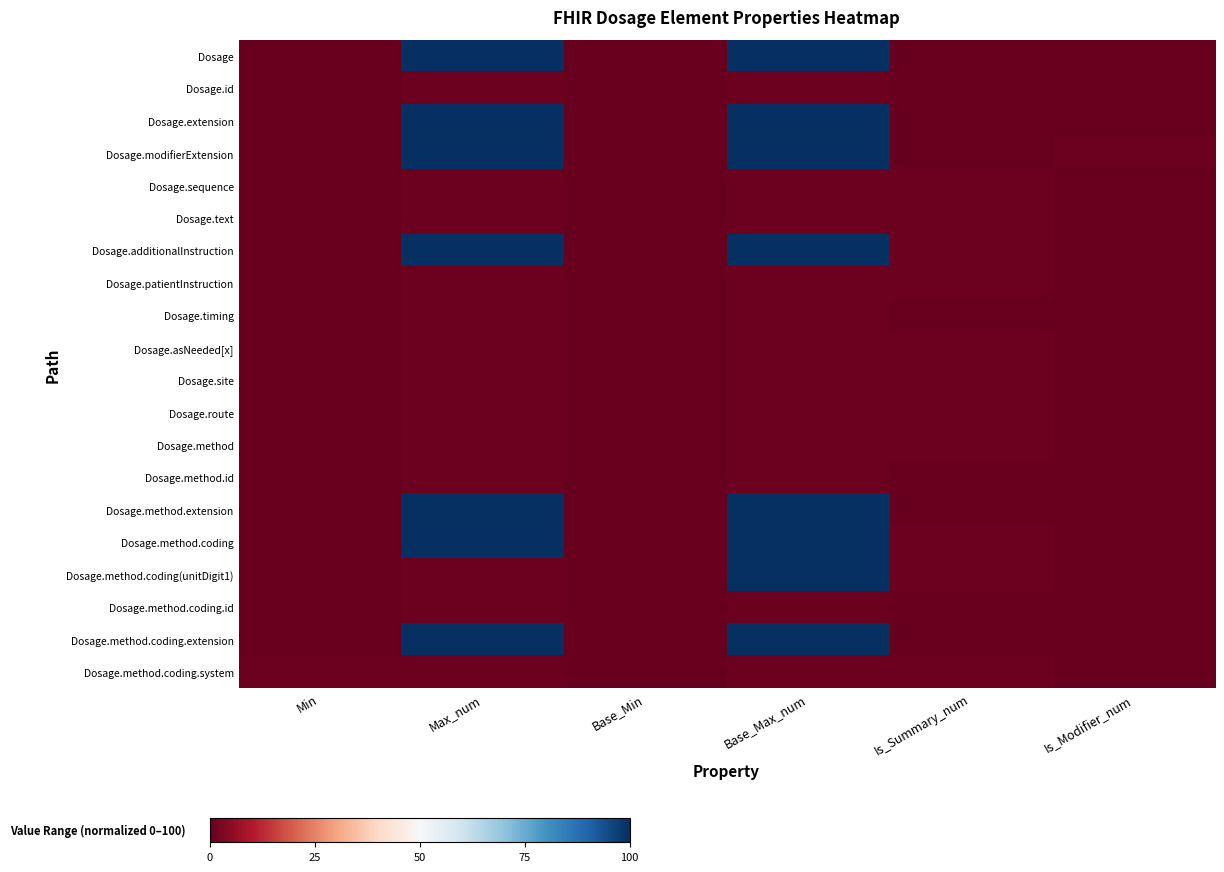

Reading left to right, what are all the values shown in this chart?

Dosage: Min=0.0	Max_num=100.0	Base_Min=0.0	Base_Max_num=100.0	Is_Summary_num=0.0	Is_Modifier_num=0.0
Dosage.id: Min=0.0	Max_num=1.0	Base_Min=0.0	Base_Max_num=1.0	Is_Summary_num=0.0	Is_Modifier_num=0.0
Dosage.extension: Min=0.0	Max_num=100.0	Base_Min=0.0	Base_Max_num=100.0	Is_Summary_num=0.0	Is_Modifier_num=0.0
Dosage.modifierExtension: Min=0.0	Max_num=100.0	Base_Min=0.0	Base_Max_num=100.0	Is_Summary_num=0.0	Is_Modifier_num=1.0
Dosage.sequence: Min=0.0	Max_num=1.0	Base_Min=0.0	Base_Max_num=1.0	Is_Summary_num=1.0	Is_Modifier_num=0.0
Dosage.text: Min=0.0	Max_num=1.0	Base_Min=0.0	Base_Max_num=1.0	Is_Summary_num=1.0	Is_Modifier_num=0.0
Dosage.additionalInstruction: Min=0.0	Max_num=100.0	Base_Min=0.0	Base_Max_num=100.0	Is_Summary_num=1.0	Is_Modifier_num=0.0
Dosage.patientInstruction: Min=0.0	Max_num=1.0	Base_Min=0.0	Base_Max_num=1.0	Is_Summary_num=1.0	Is_Modifier_num=0.0
Dosage.timing: Min=0.0	Max_num=1.0	Base_Min=0.0	Base_Max_num=1.0	Is_Summary_num=0.0	Is_Modifier_num=0.0
Dosage.asNeeded[x]: Min=0.0	Max_num=1.0	Base_Min=0.0	Base_Max_num=1.0	Is_Summary_num=1.0	Is_Modifier_num=0.0
Dosage.site: Min=0.0	Max_num=1.0	Base_Min=0.0	Base_Max_num=1.0	Is_Summary_num=1.0	Is_Modifier_num=0.0
Dosage.route: Min=0.0	Max_num=1.0	Base_Min=0.0	Base_Max_num=1.0	Is_Summary_num=1.0	Is_Modifier_num=0.0
Dosage.method: Min=0.0	Max_num=1.0	Base_Min=0.0	Base_Max_num=1.0	Is_Summary_num=1.0	Is_Modifier_num=0.0
Dosage.method.id: Min=0.0	Max_num=1.0	Base_Min=0.0	Base_Max_num=1.0	Is_Summary_num=0.0	Is_Modifier_num=0.0
Dosage.method.extension: Min=0.0	Max_num=100.0	Base_Min=0.0	Base_Max_num=100.0	Is_Summary_num=0.0	Is_Modifier_num=0.0
Dosage.method.coding: Min=0.0	Max_num=100.0	Base_Min=0.0	Base_Max_num=100.0	Is_Summary_num=1.0	Is_Modifier_num=0.0
Dosage.method.coding(unitDigit1): Min=0.0	Max_num=1.0	Base_Min=0.0	Base_Max_num=100.0	Is_Summary_num=1.0	Is_Modifier_num=0.0
Dosage.method.coding.id: Min=0.0	Max_num=1.0	Base_Min=0.0	Base_Max_num=1.0	Is_Summary_num=0.0	Is_Modifier_num=0.0
Dosage.method.coding.extension: Min=0.0	Max_num=100.0	Base_Min=0.0	Base_Max_num=100.0	Is_Summary_num=0.0	Is_Modifier_num=0.0
Dosage.method.coding.system: Min=1.0	Max_num=1.0	Base_Min=0.0	Base_Max_num=1.0	Is_Summary_num=1.0	Is_Modifier_num=0.0